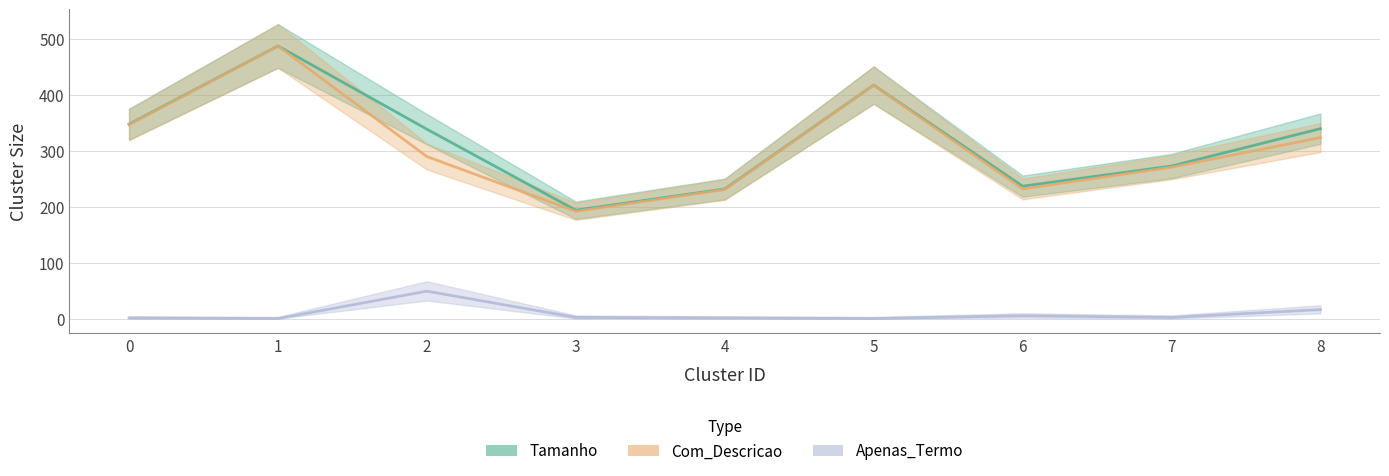

What are all the series names shown in the legend?

Tamanho, Com_Descricao, Apenas_Termo